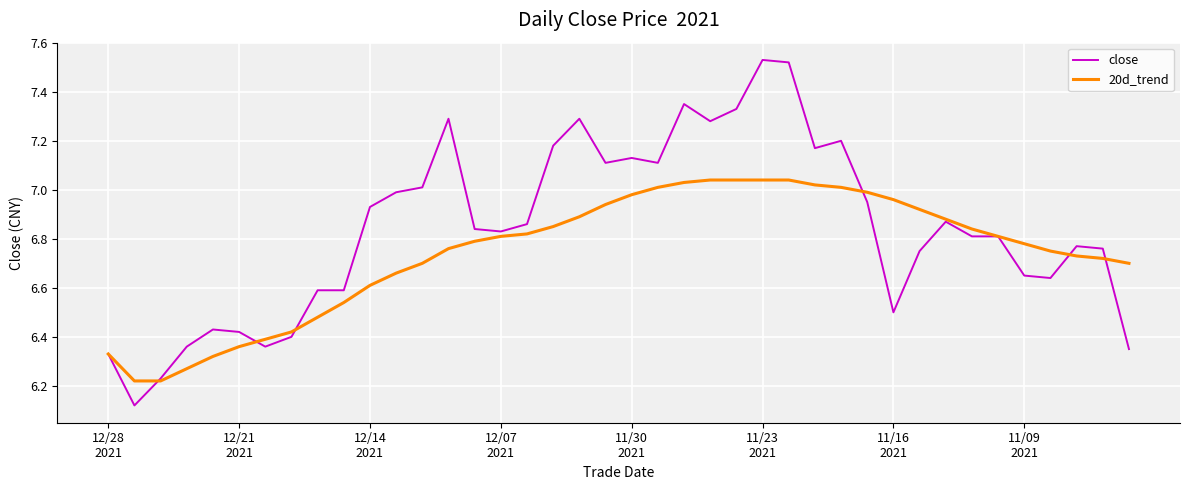

What is the difference between the maximum and minimum values in the 20d_trend series?

0.8